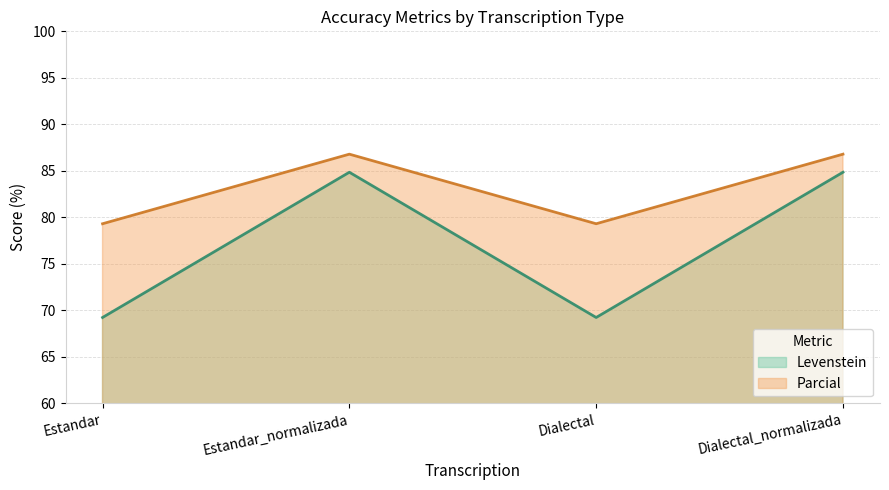

Which category has the highest value in the Parcial series?

Estandar_normalizada